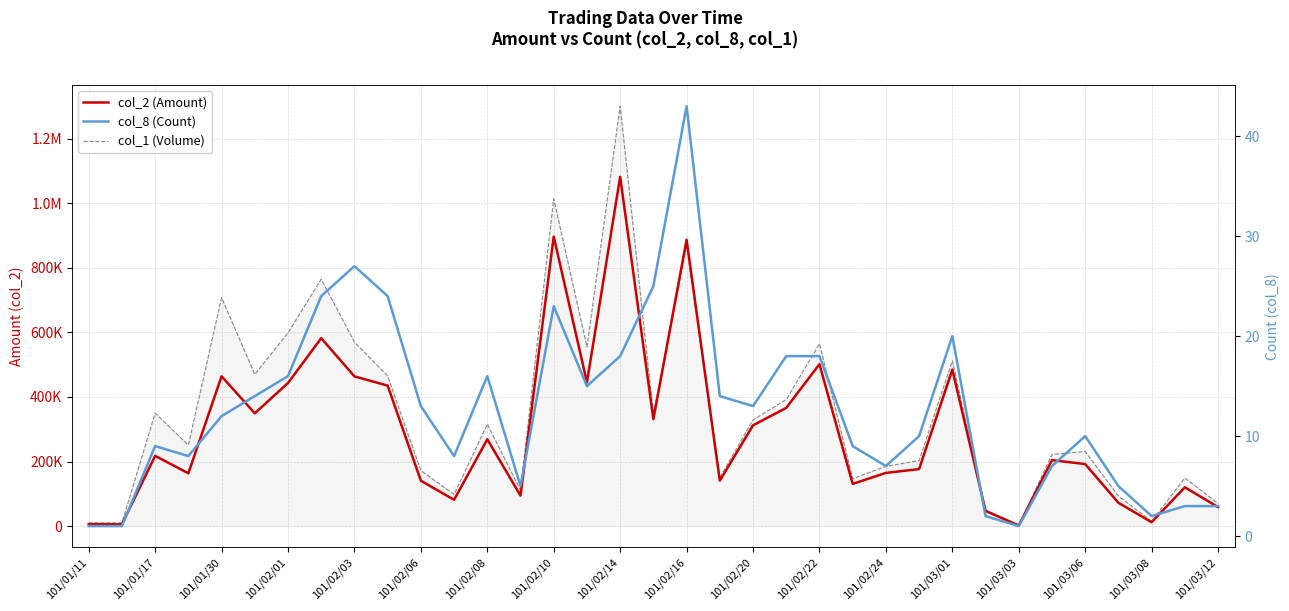

True or false: col_8 (Count) has a value of 3 at 23.

False